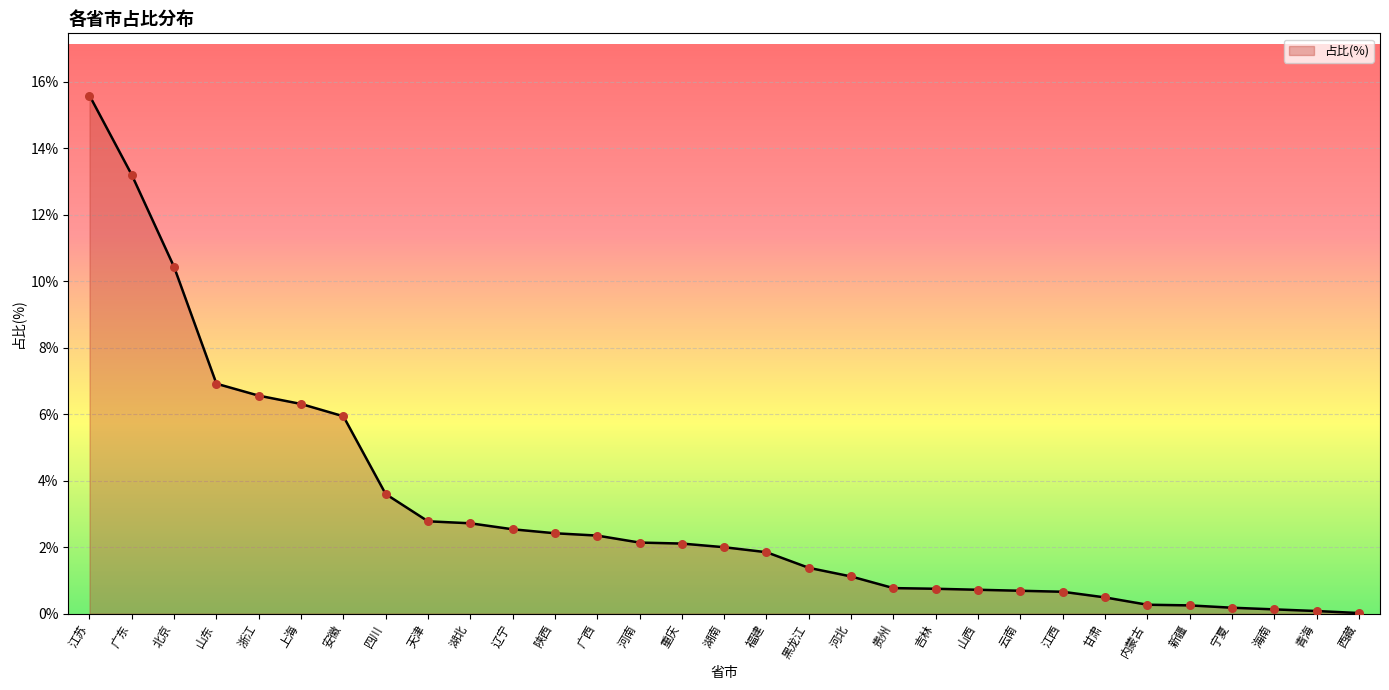

Which has a higher value, 重庆 or 江苏?

江苏